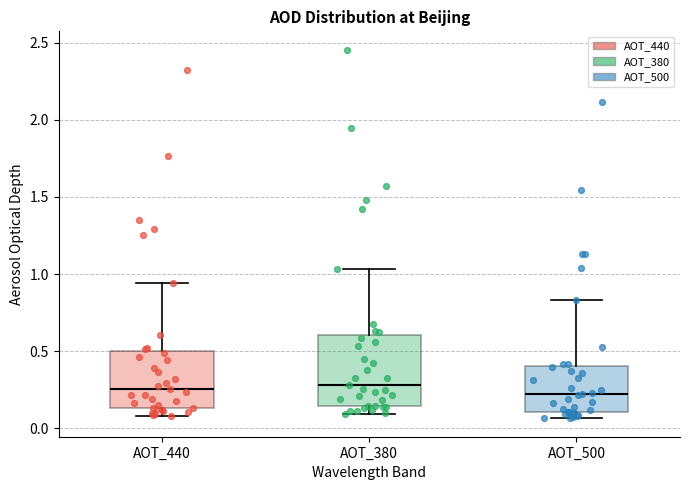

Where is the lower edge of the box for AOT_500 on the y-axis? The values are not printed on the chart, so give them approximately, as read against the axis.

0.10